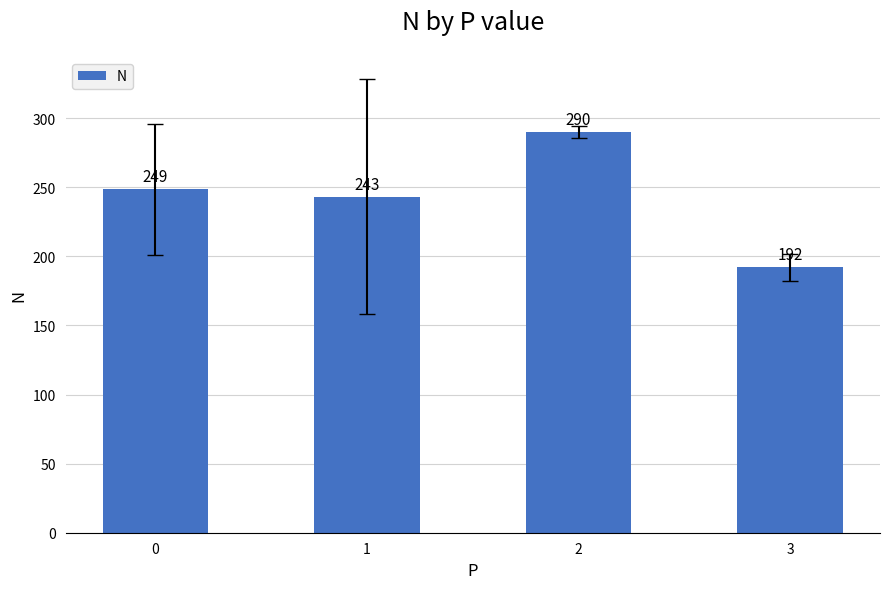

What is the difference between the maximum and second lowest values?

47.0